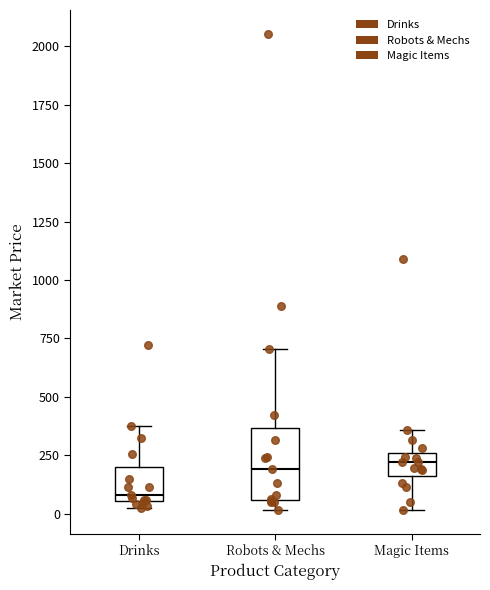

Where does the upper whisker of the box for Robots & Mechs end on the y-axis? The values are not printed on the chart, so give them approximately, as read against the axis.

700